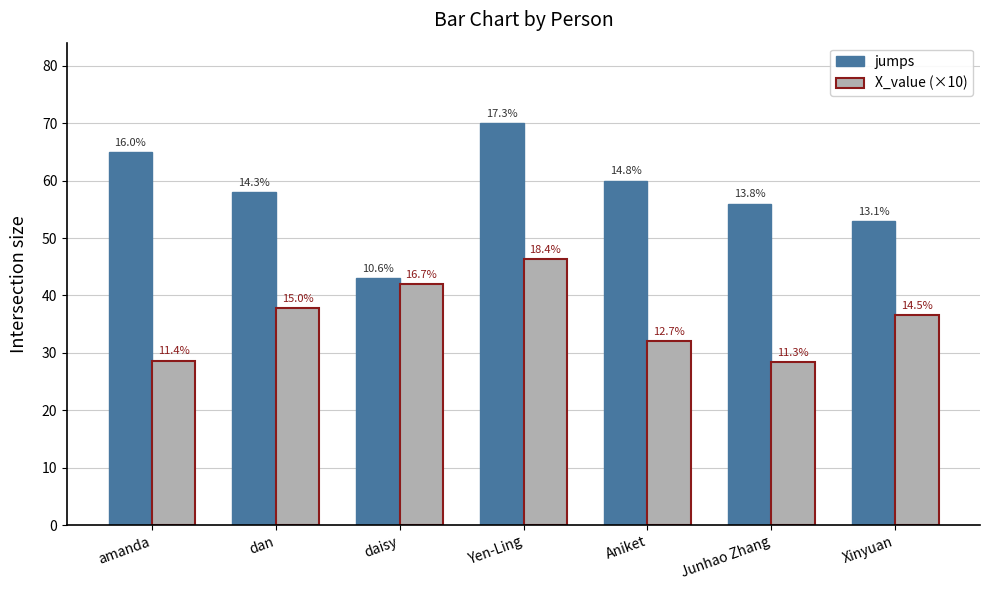

What are all the series names shown in the legend?

jumps, X_value (×10)